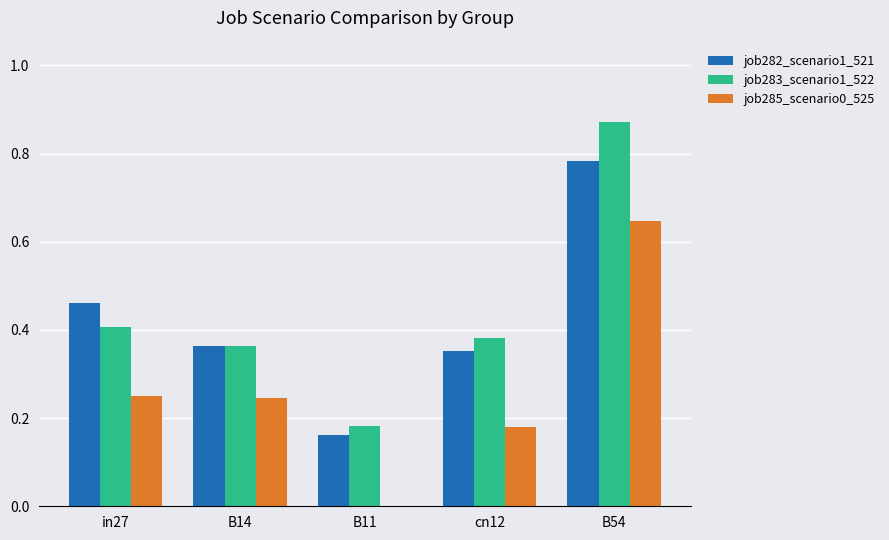

Which series has the widest spread of values?

job283_scenario1_522